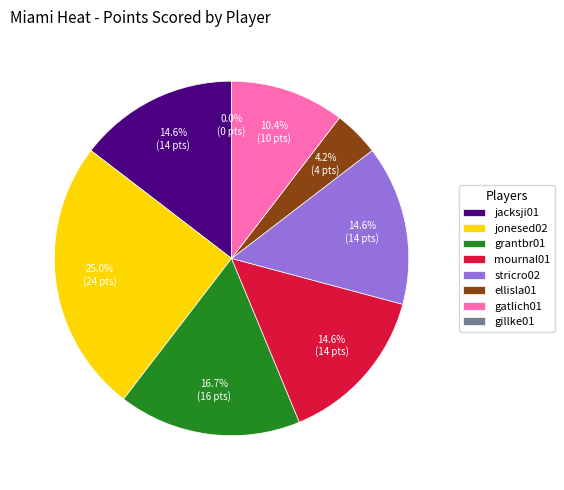

Count the number of slices in the pie.

8